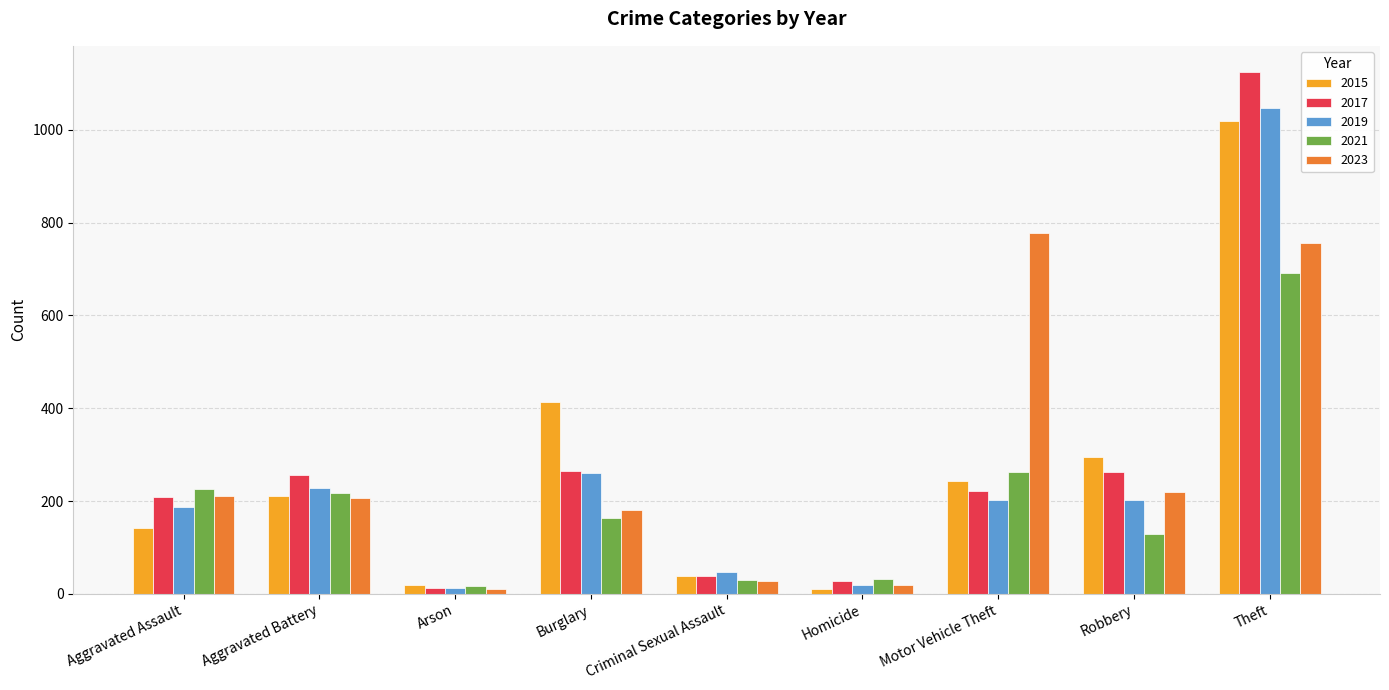

What is the difference between the second highest and minimum values in the 2015 series?

403